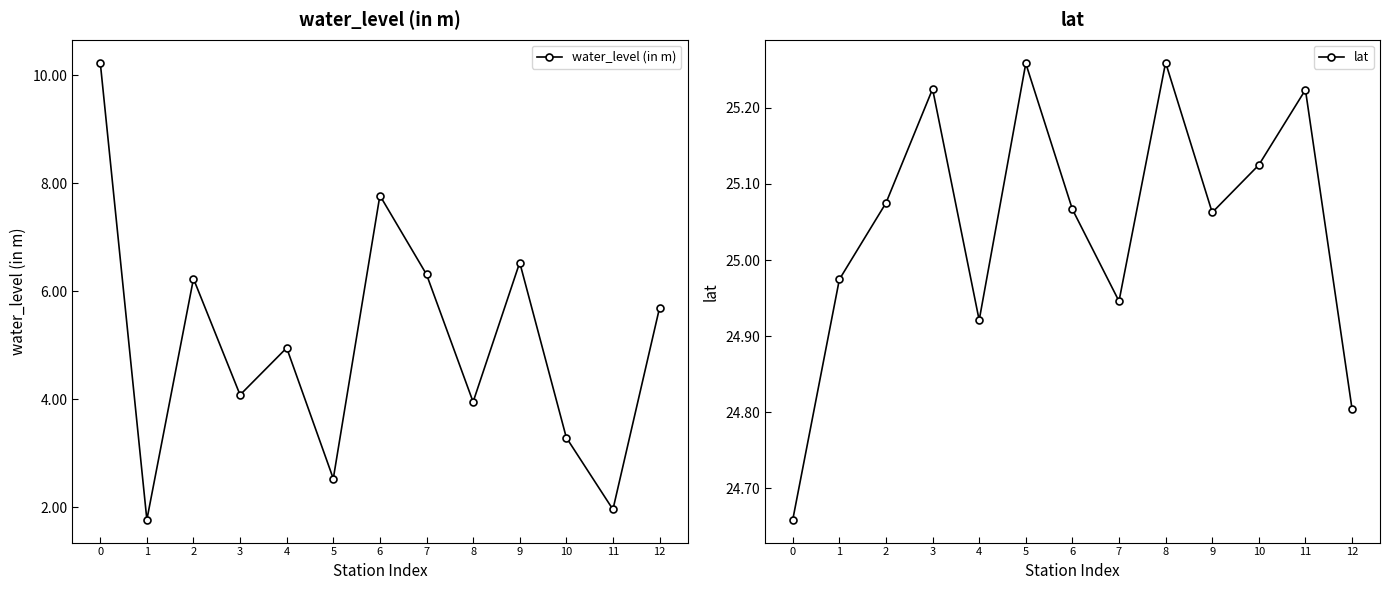

The lat series shows 24.7 at 0. True or false?

True